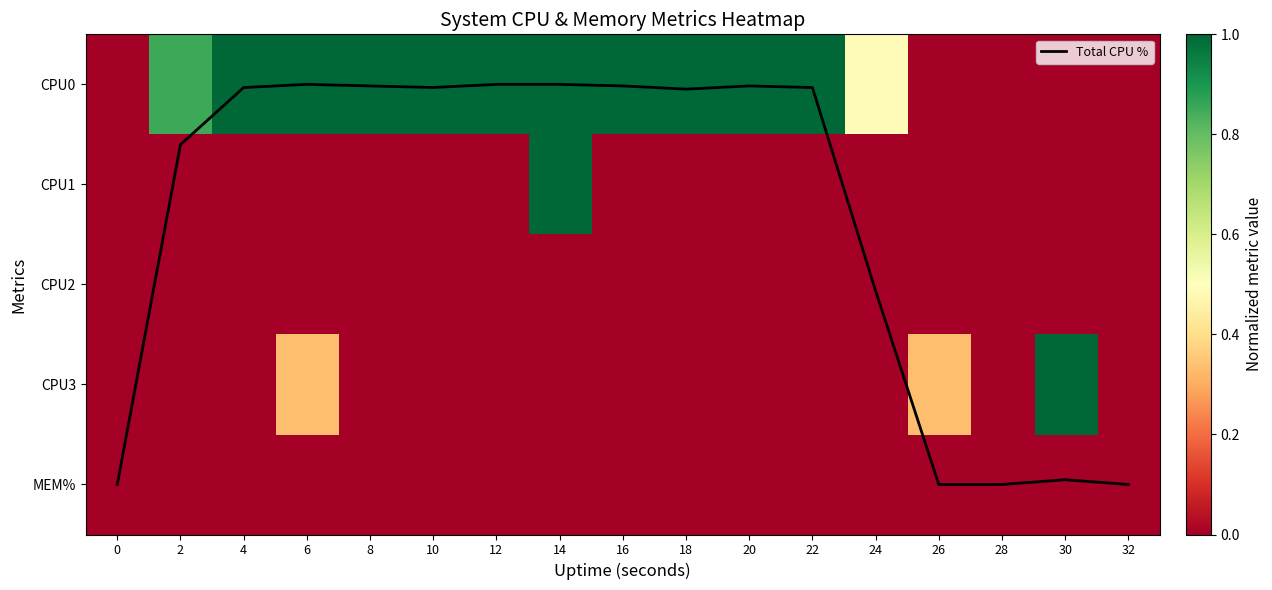

Rank the series at 28 from highest to lowest value.

Total CPU %, CPU0, CPU1, CPU2, CPU3, MEM%